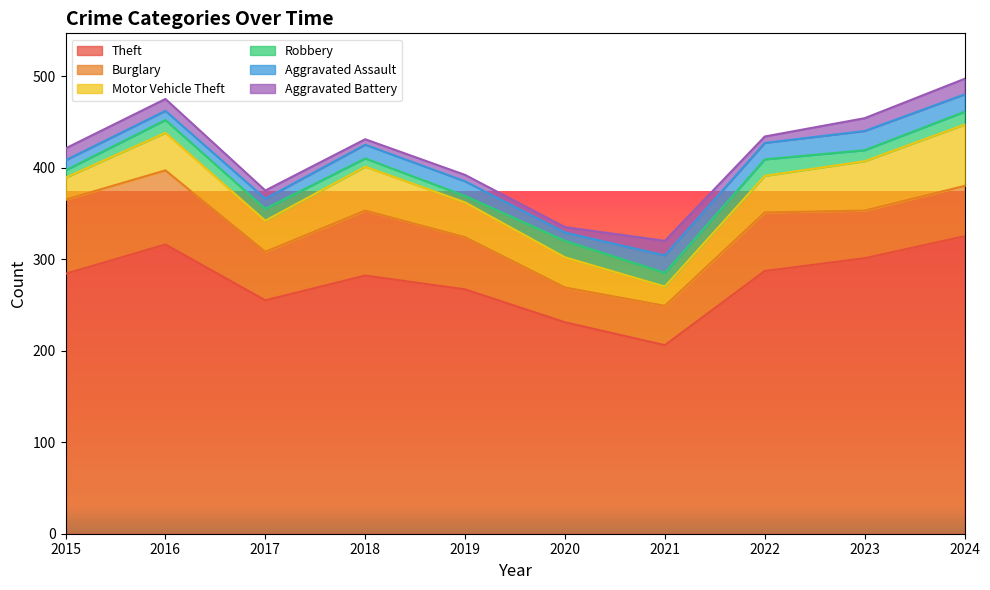

Which label corresponds to the largest value in the chart?

2024